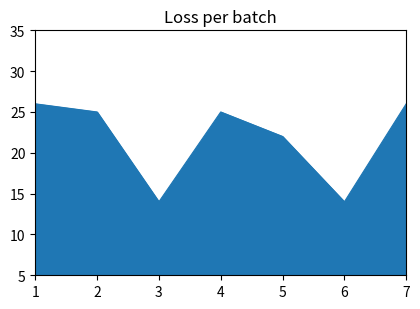

What is the ratio of the value at 6 to the value at 1?

0.5